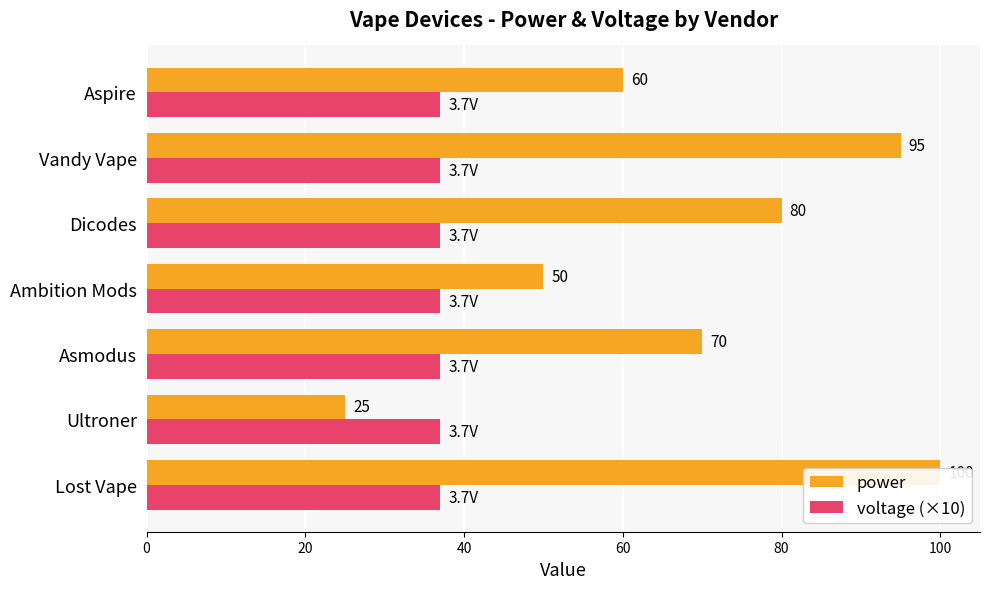

How many bars are there in each group?

2